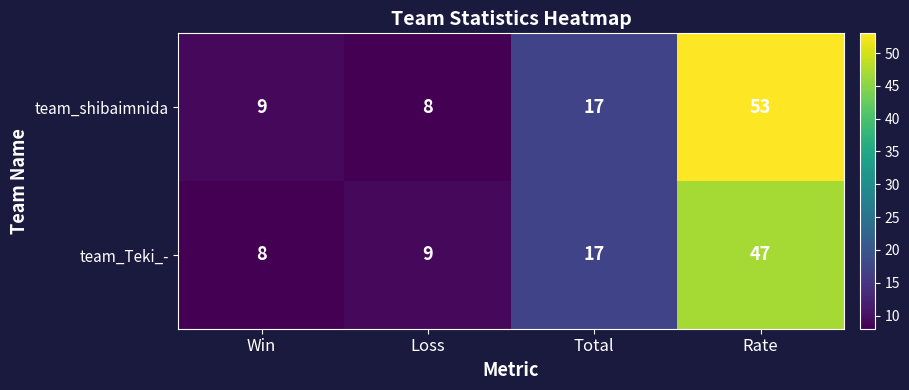

Which series changed the most between Win and Total?

team_Teki_-